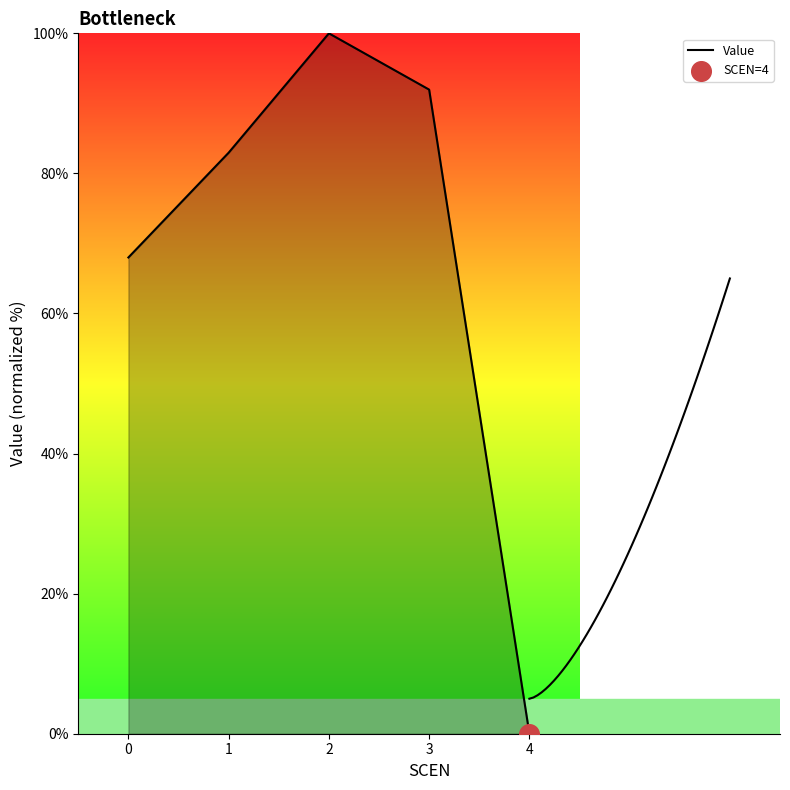

Approximately how many times larger is the value at 1 compared to 0?

1.2